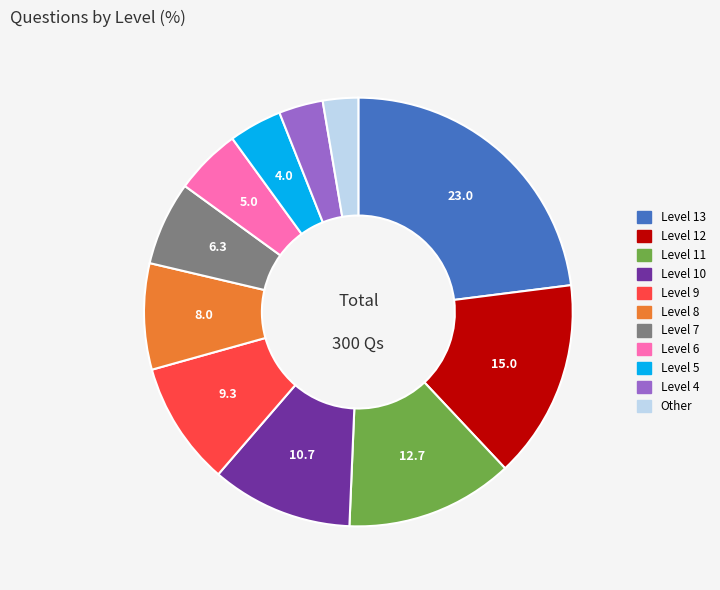

Is Level 4 the majority of the pie?

No